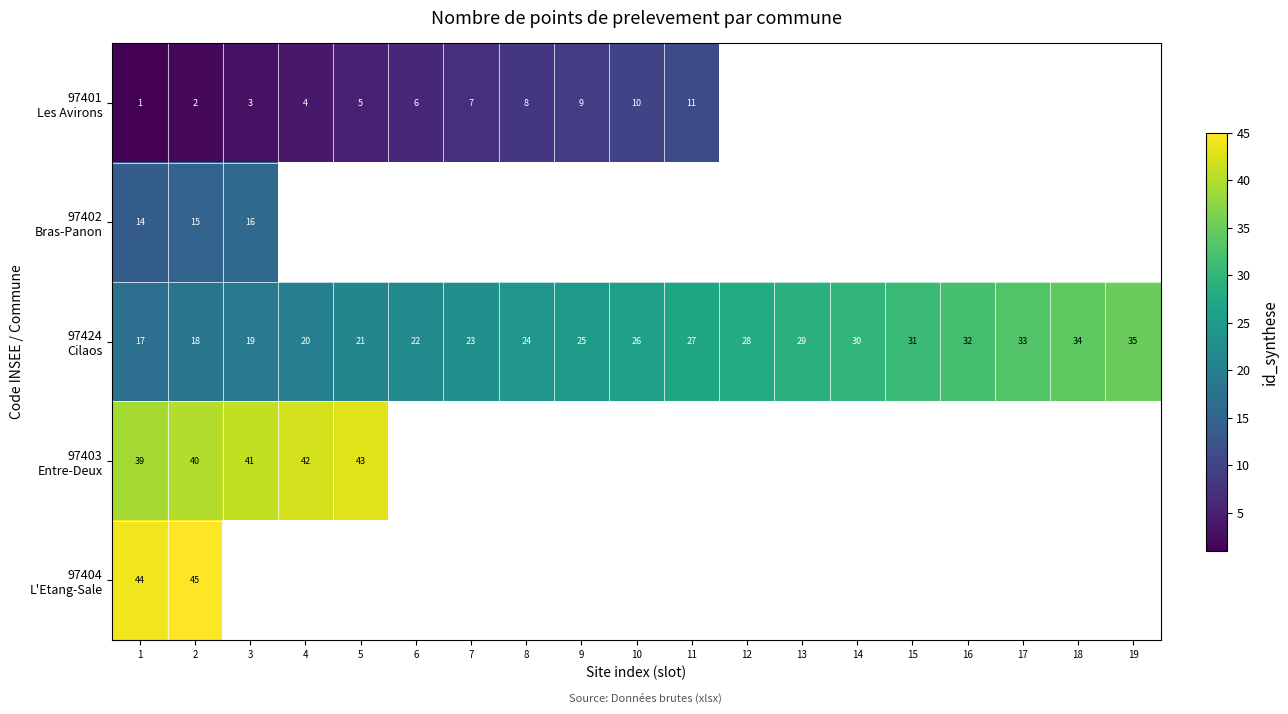

At which label does 97403 Entre-Deux reach its minimum?

1